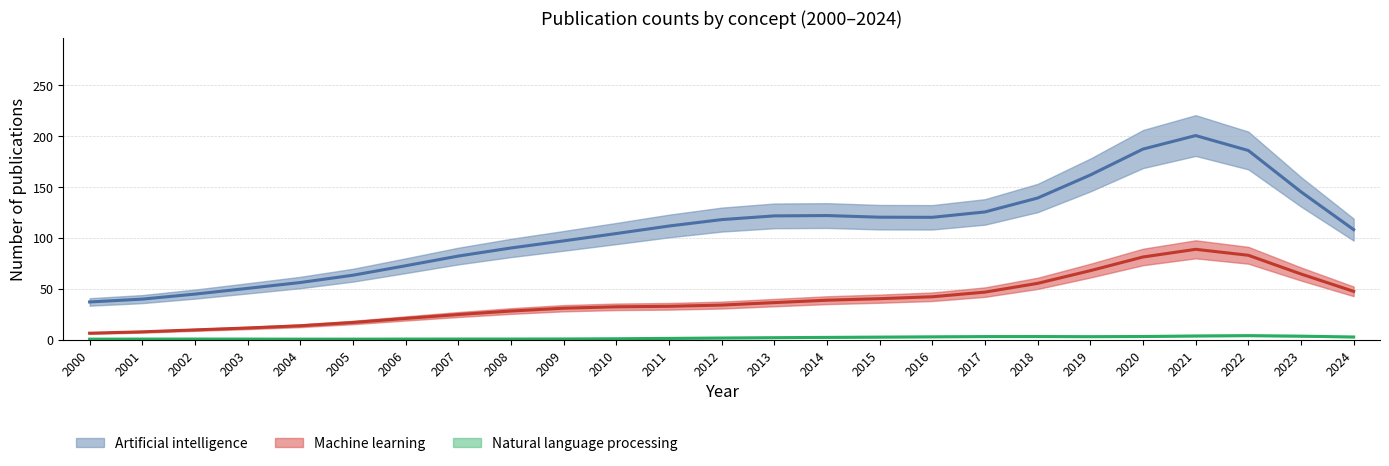

What is the total value across all series at 2013?

162